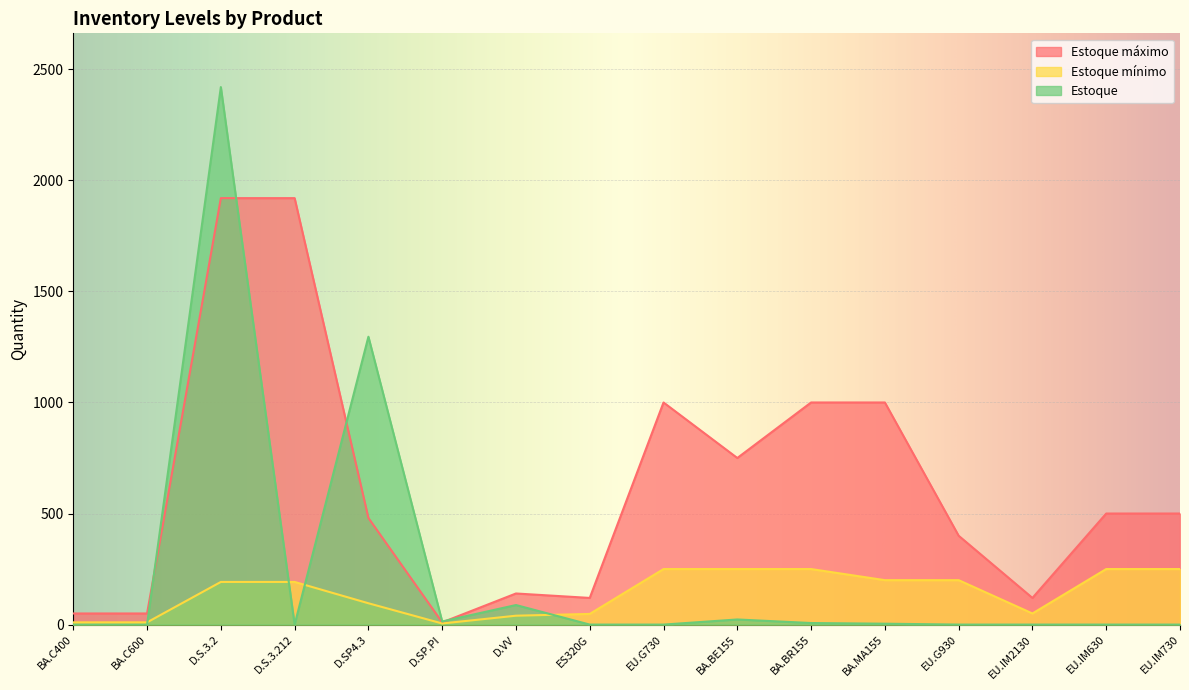

What is the maximum value for Estoque máximo?

1920